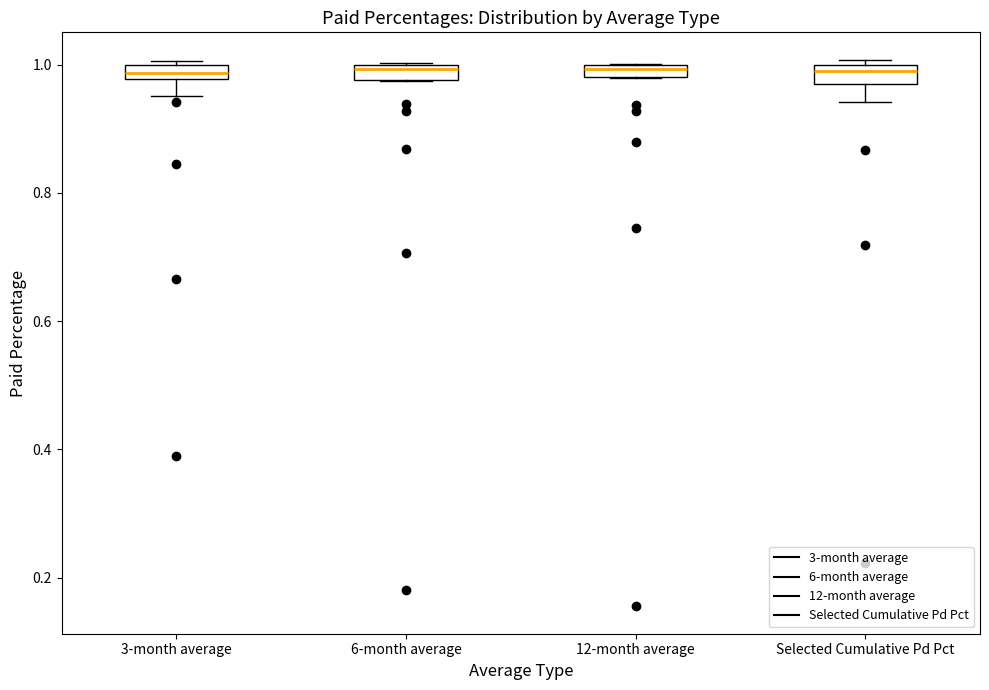

Where is the lower edge of the box for 12-month average on the y-axis? The values are not printed on the chart, so give them approximately, as read against the axis.

0.98